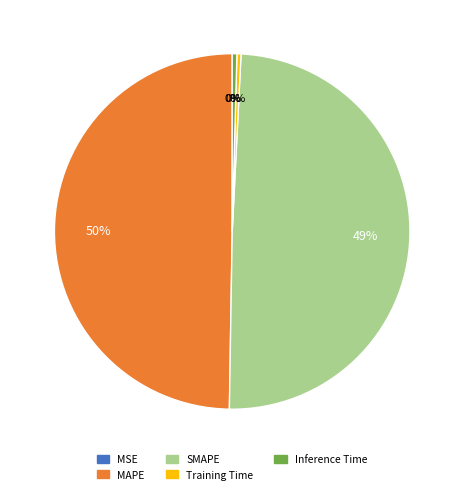

Does Training Time represent more than half of the total?

No